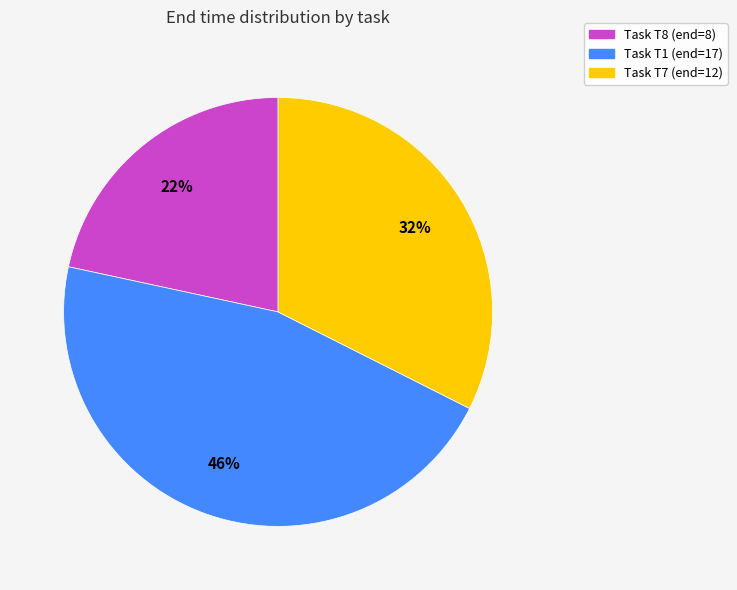

Is there a majority slice in this chart?

No